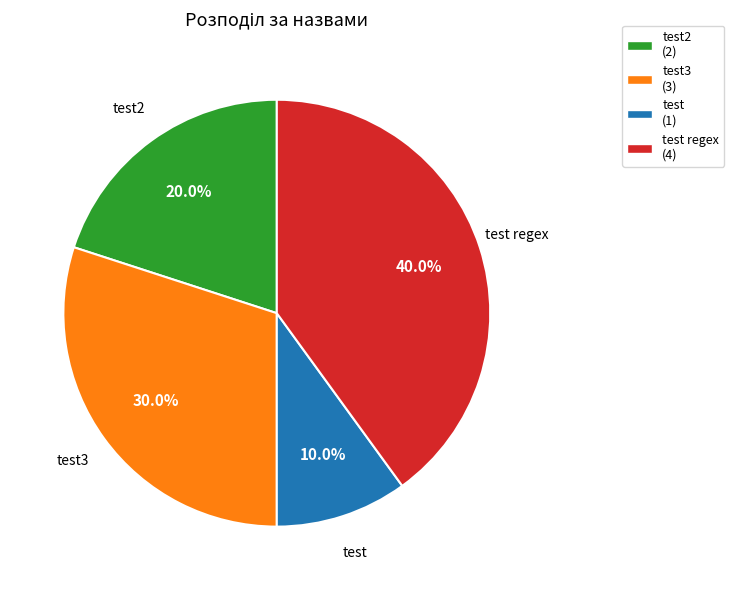

How many slices are in this pie chart?

4